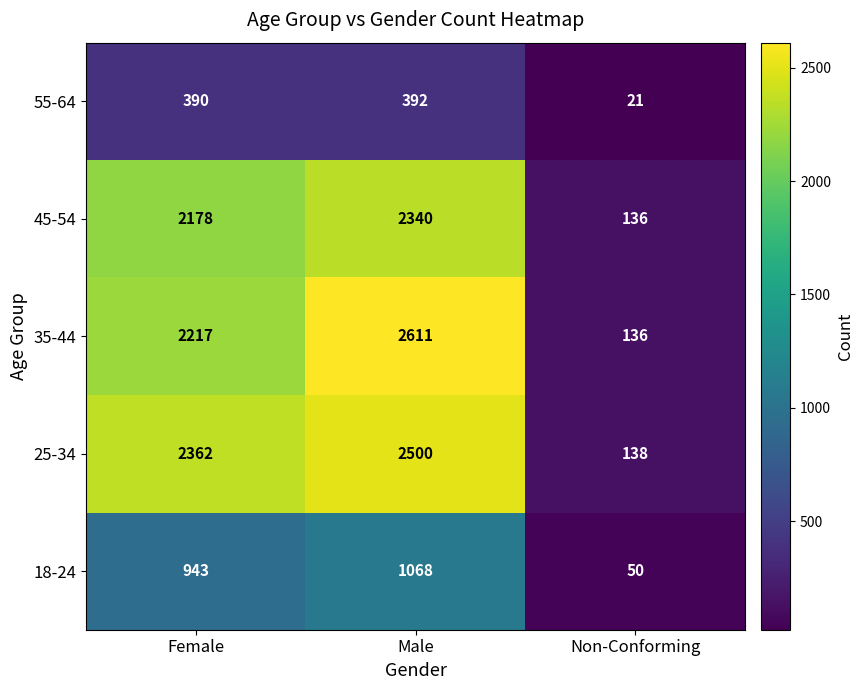

Reading left to right, transcribe all the data shown in this chart.

55-64: Female=390	Male=392	Non-Conforming=21
45-54: Female=2178	Male=2340	Non-Conforming=136
35-44: Female=2217	Male=2611	Non-Conforming=136
25-34: Female=2362	Male=2500	Non-Conforming=138
18-24: Female=943	Male=1068	Non-Conforming=50